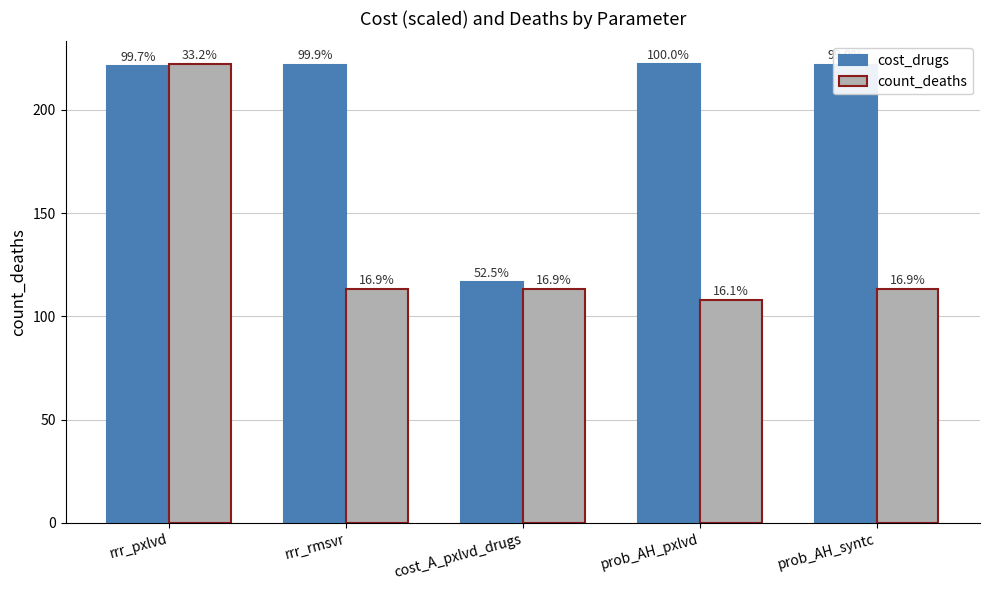

What is the value of the count_deaths bar at the 5th from the left?

113.0